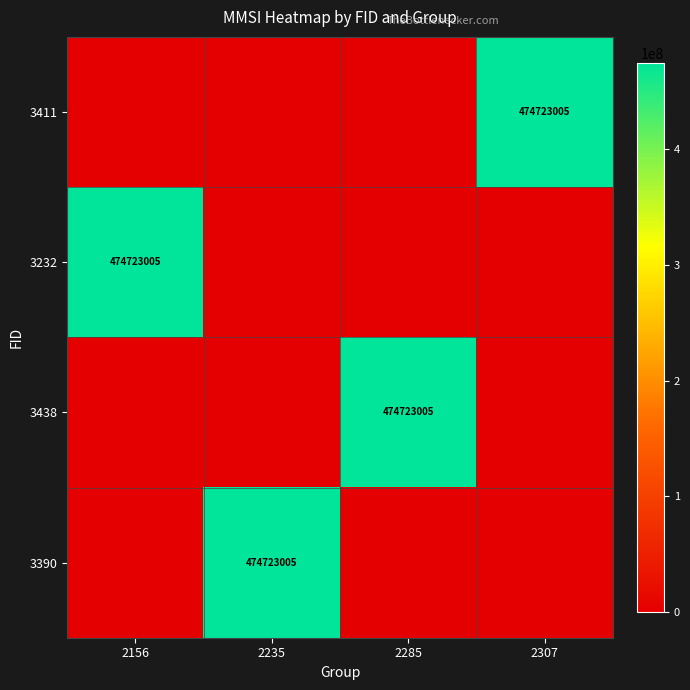

The 3390 series shows 474723005 at 2235. True or false?

True